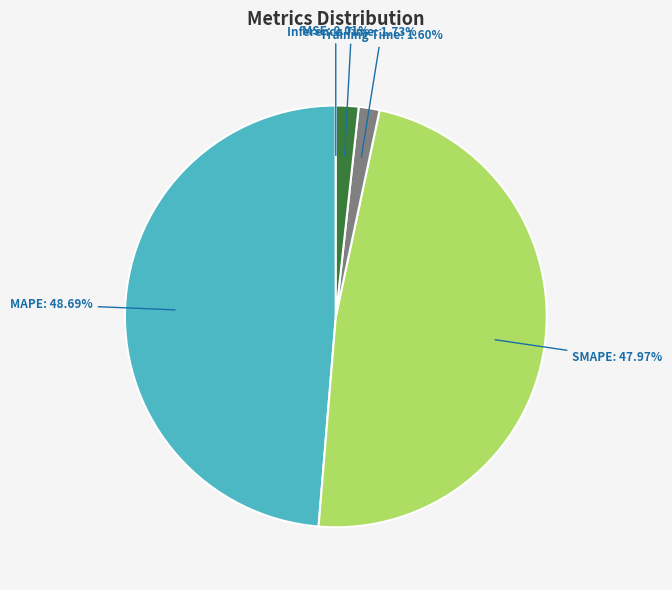

Which category has the biggest portion of the pie?

MAPE